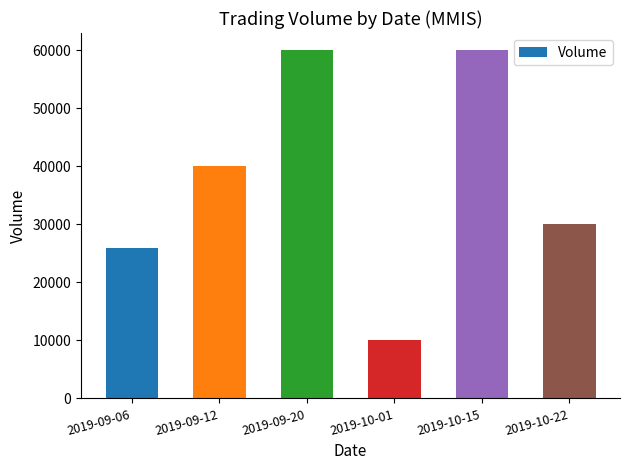

What is the label of the 2nd bar from the left?

2019-09-12